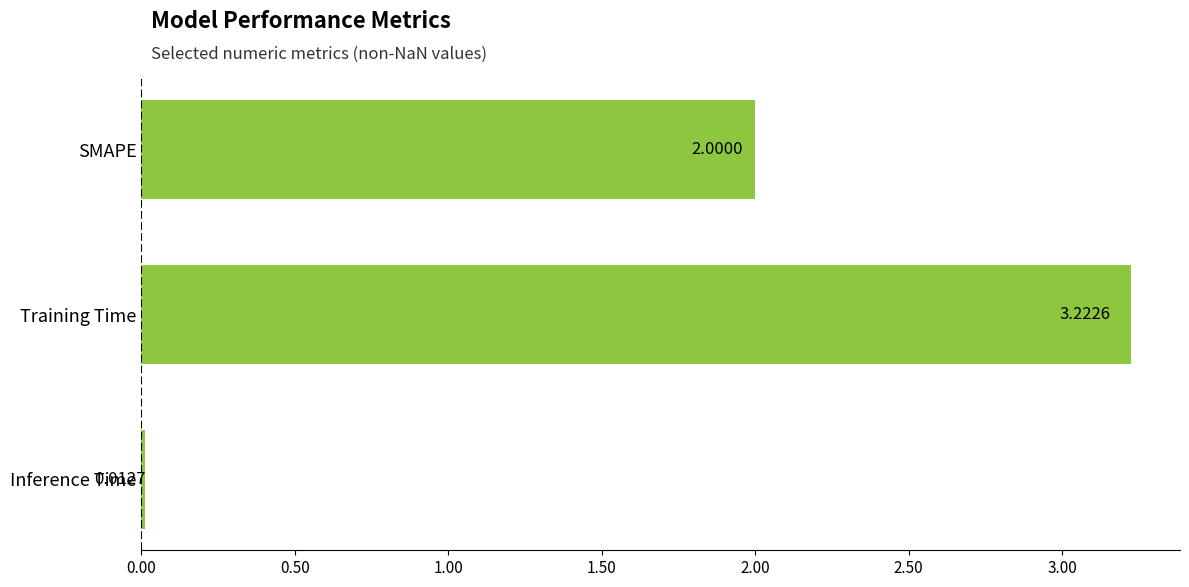

At which label is the value closest to 1?

Inference Time